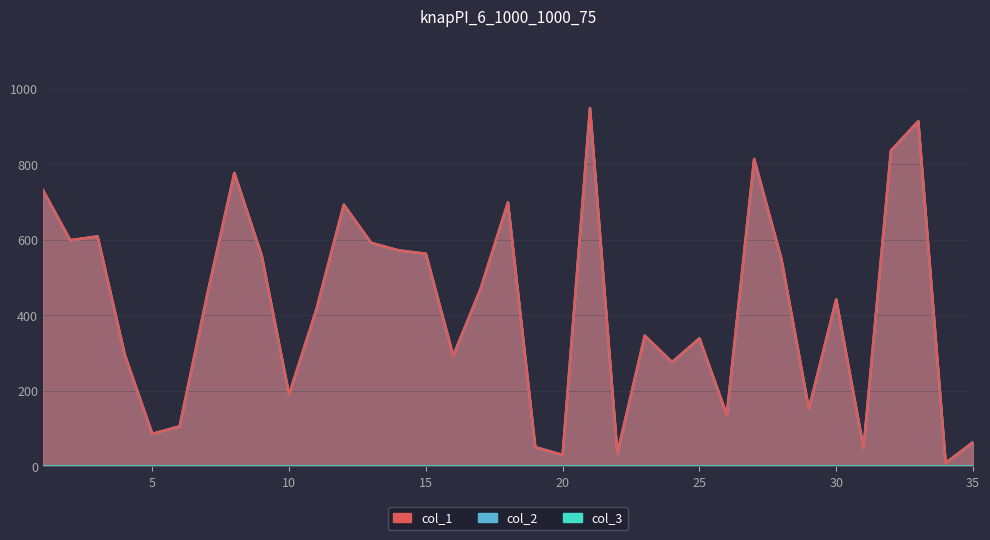

At how many categories does at least one series exceed 61?

30